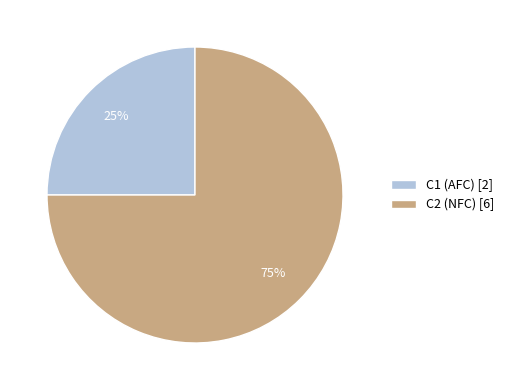

Is there any slice that represents more than half of the pie?

Yes